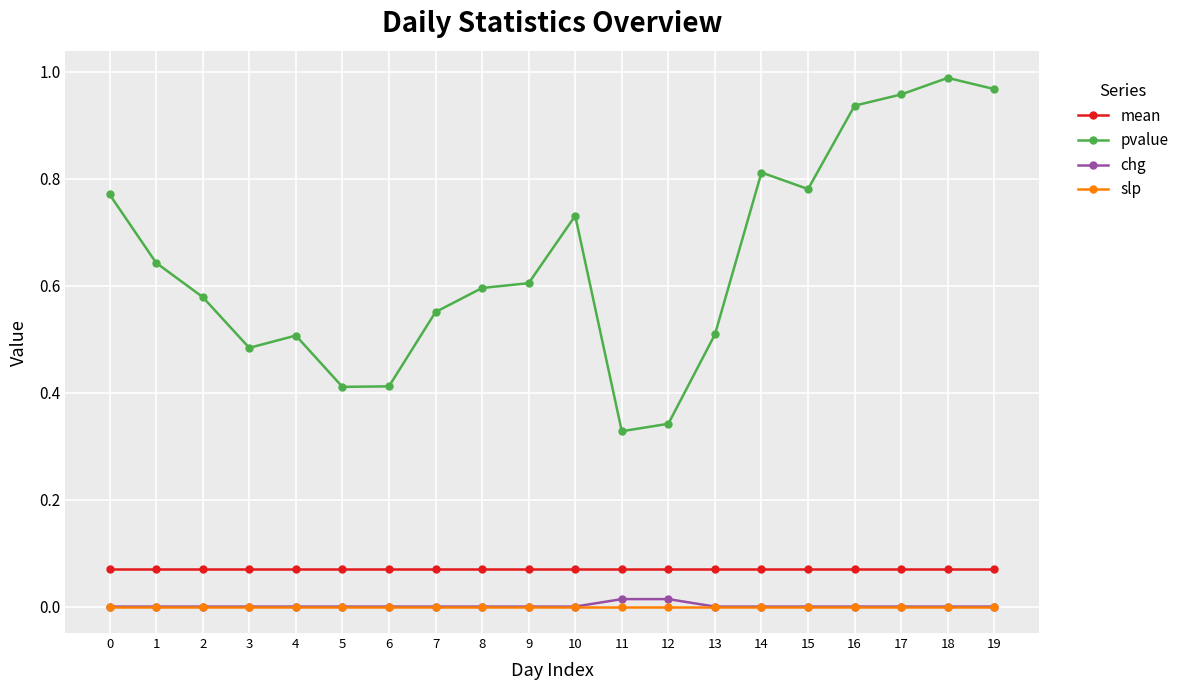

True or false: pvalue and mean intersect in this chart.

False